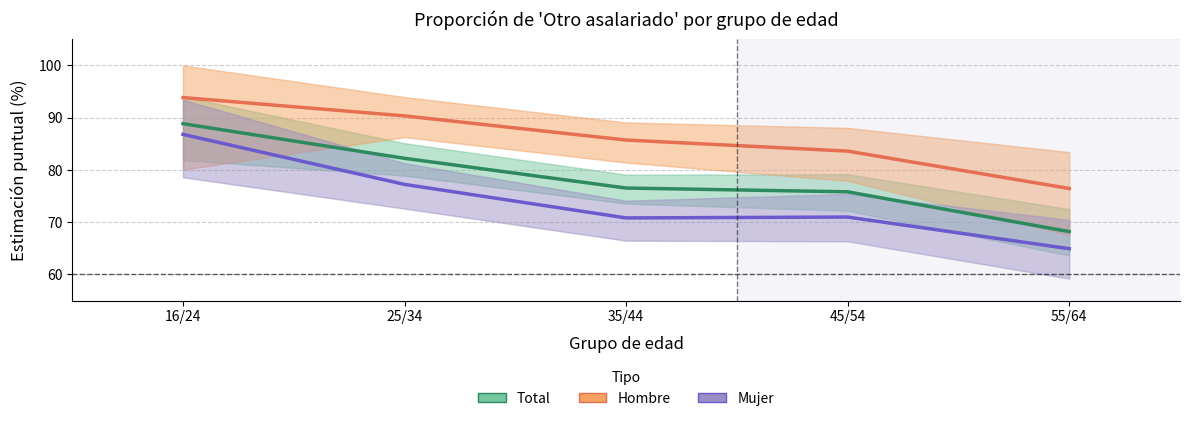

At which label is Total closest to 78?

35/44